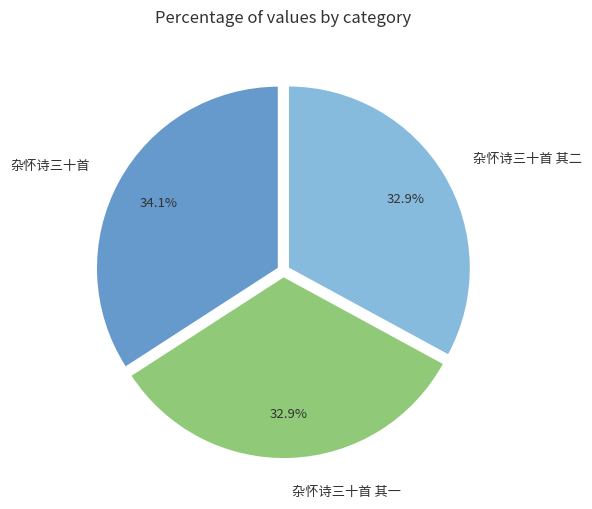

What percentage is the 杂怀诗三十首 其一 slice, to the nearest percent?

33%